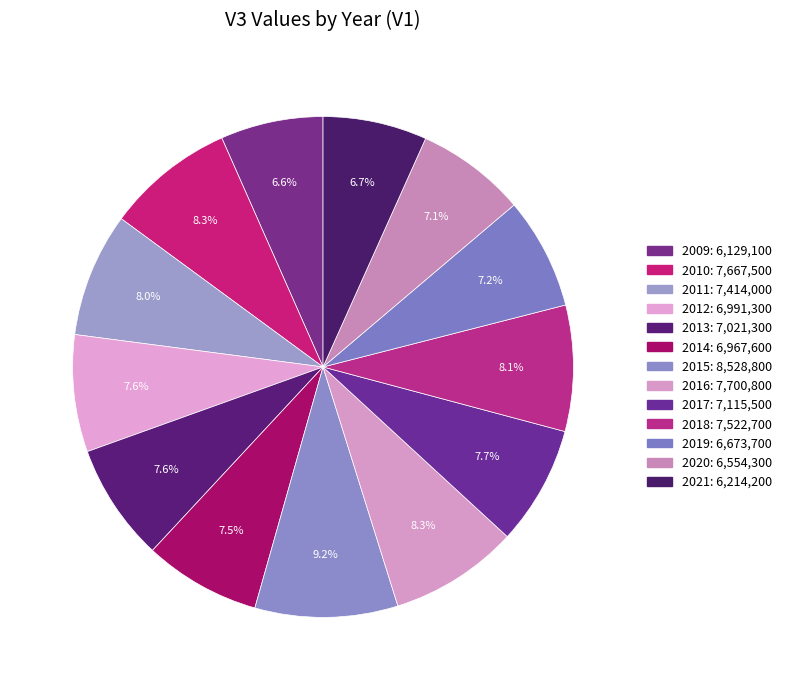

Combined, do 2009 and 2018 account for over 50%?

No